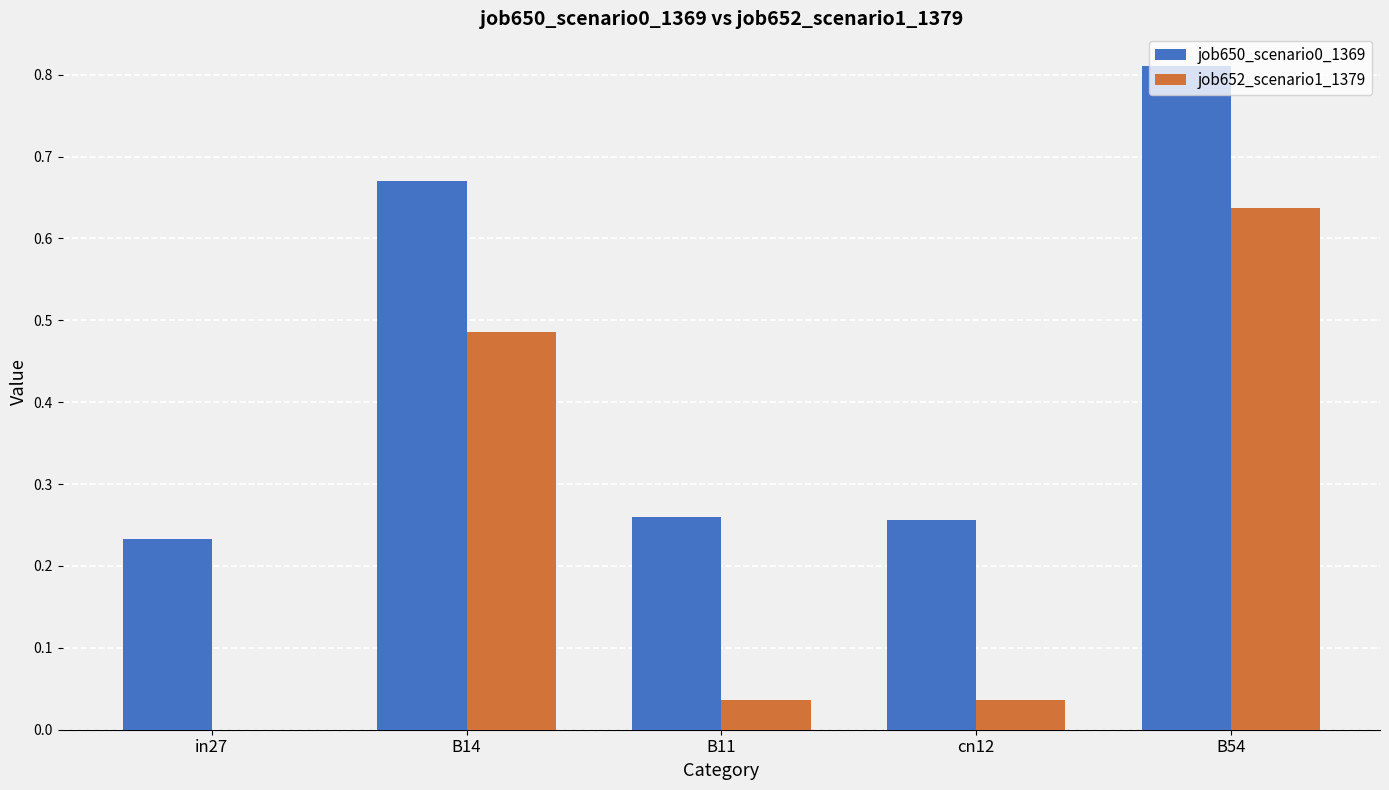

Which label corresponds to the largest value in the chart?

B54